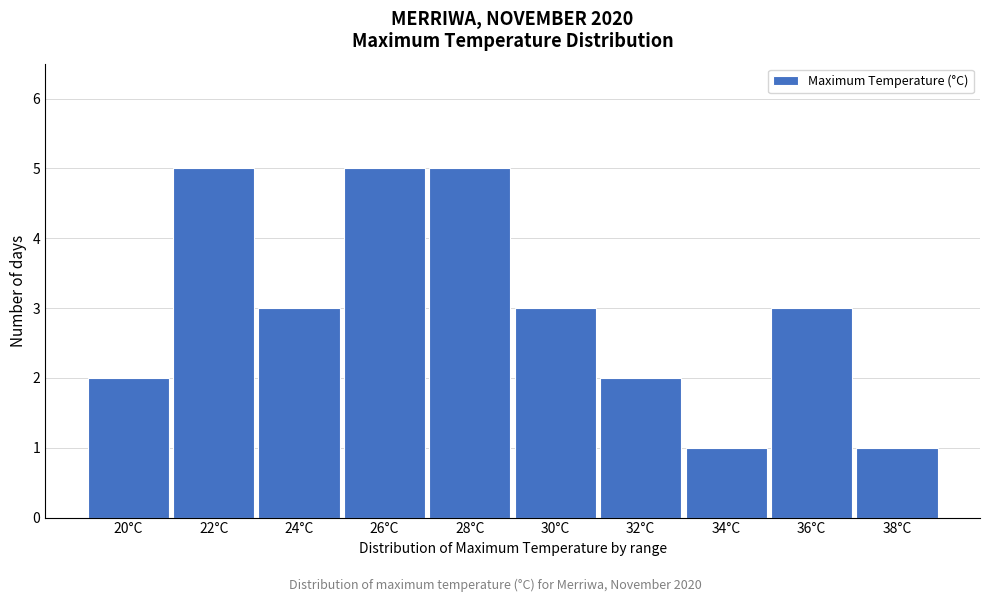

Reading left to right, transcribe all the data shown in this chart.

20°C=2	22°C=5	24°C=3	26°C=5	28°C=5	30°C=3	32°C=2	34°C=1	36°C=3	38°C=1